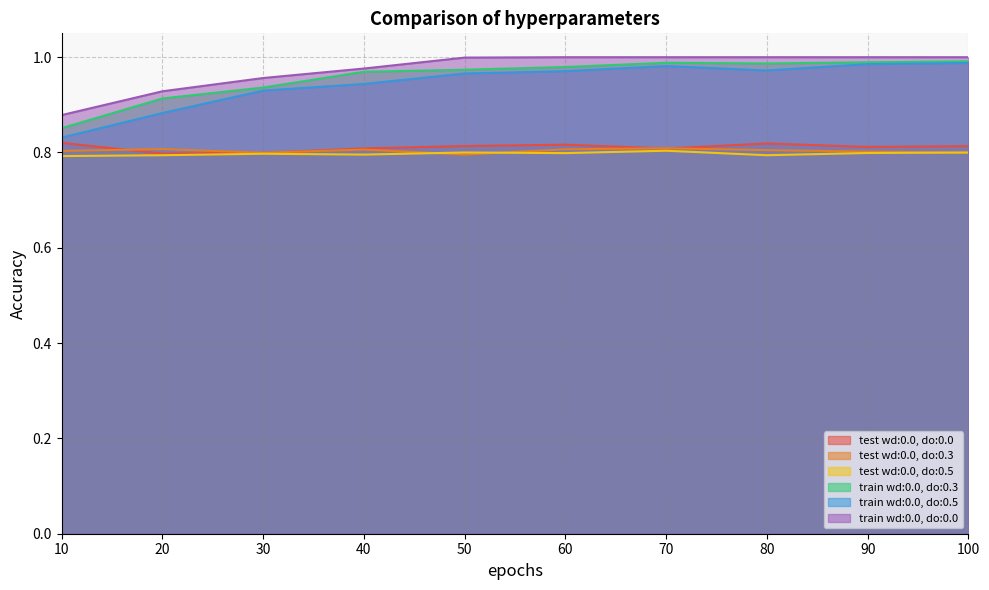

What is the total value across all series at 100?

5.4